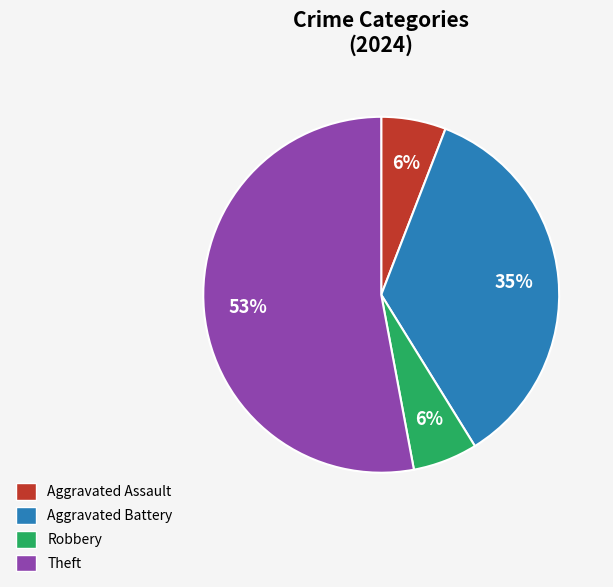

To the nearest percent, what is the difference between the Theft and Aggravated Battery slice percentages?

18%